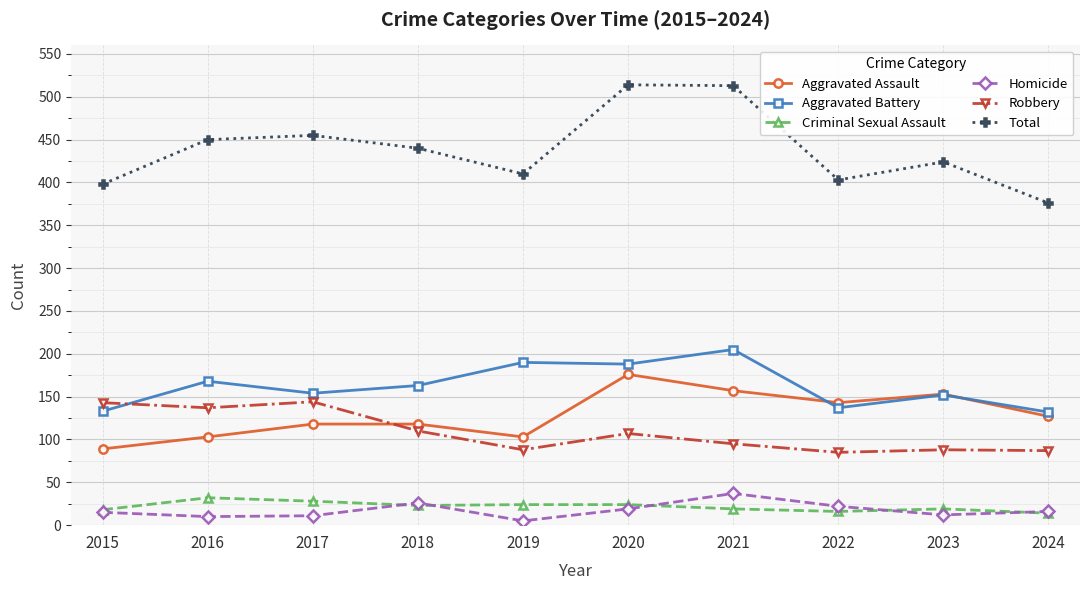

True or false: Homicide has more than 1 interior local peaks.

True